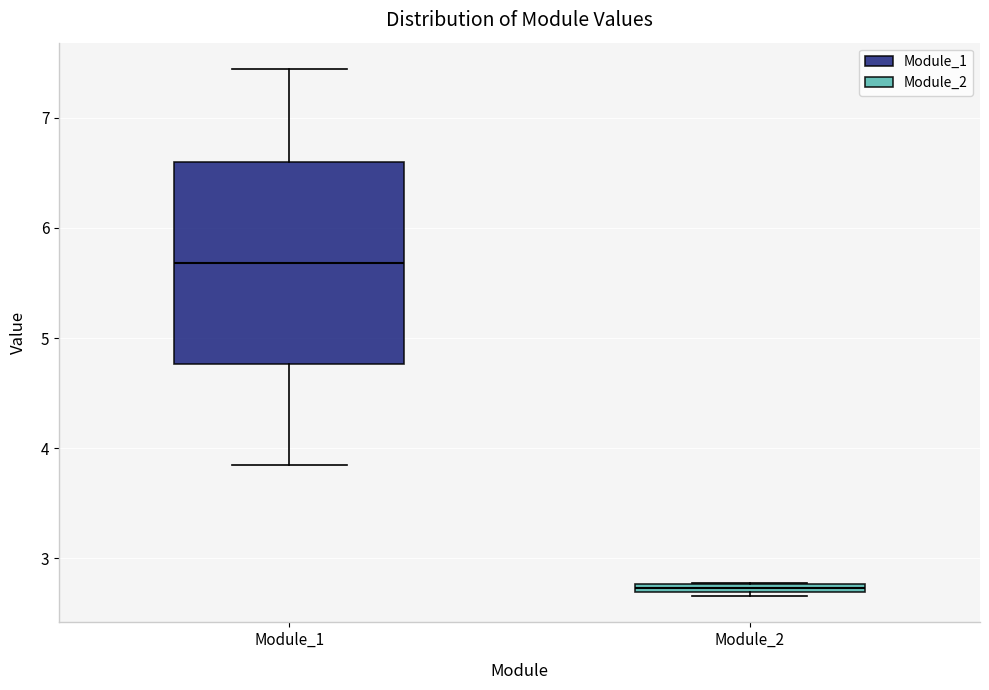

Where does the median line of the box for Module_1 sit on the y-axis? The values are not printed on the chart, so give them approximately, as read against the axis.

5.7